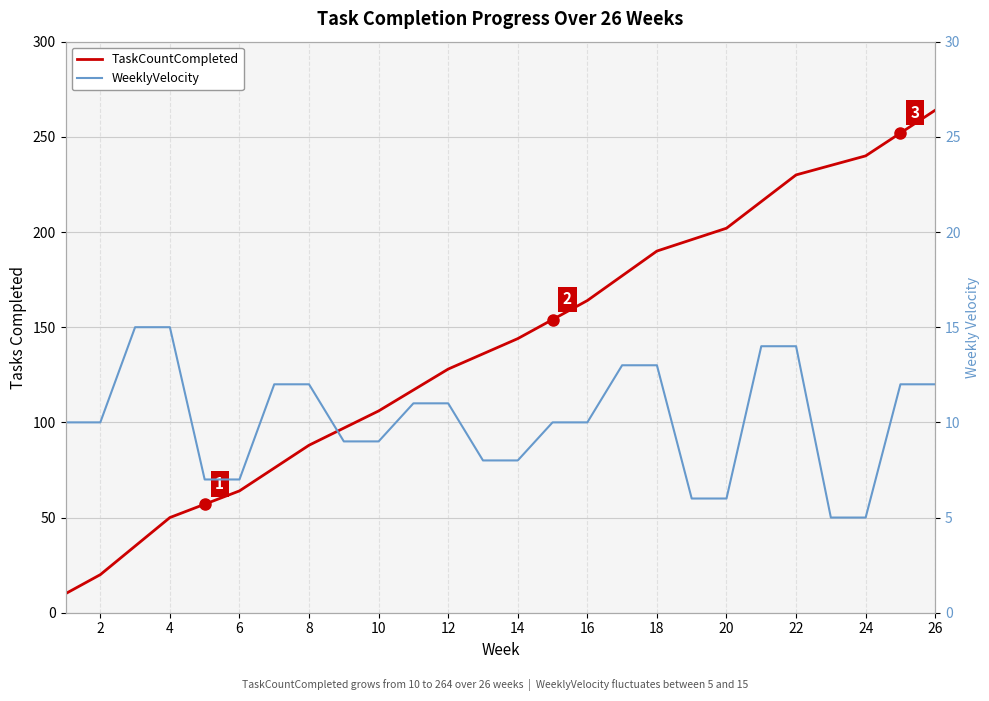

Count the number of data series in this chart.

2